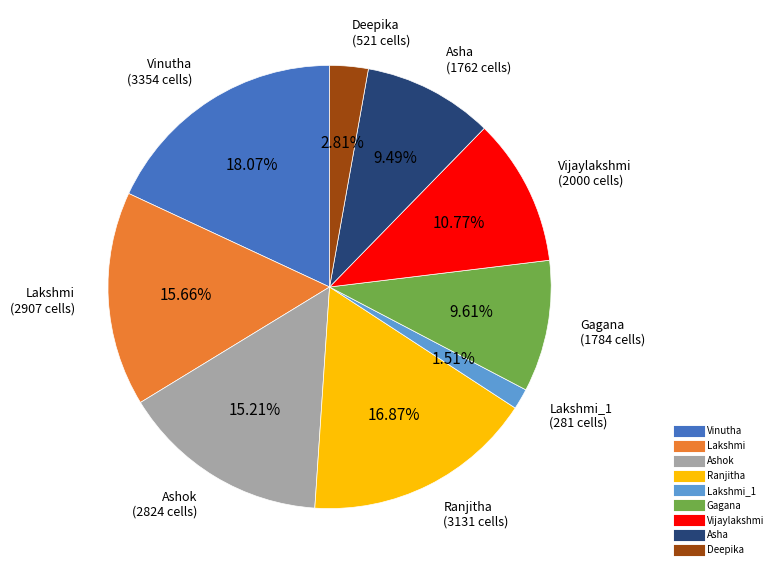

Count the number of slices in the pie.

9